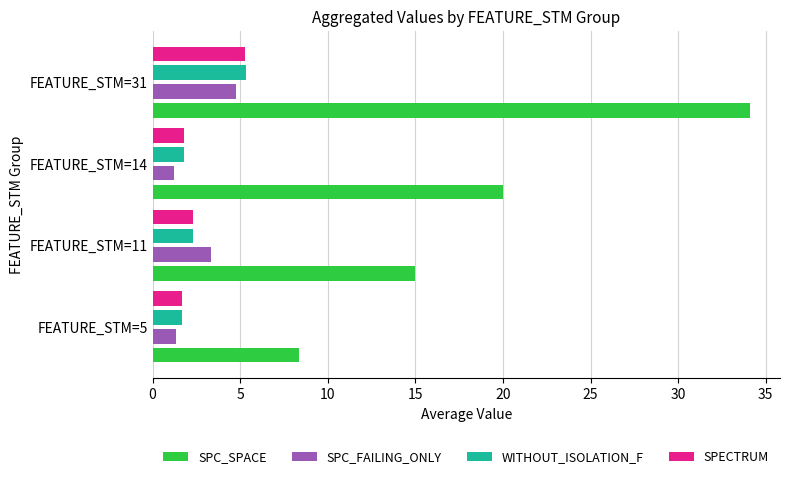

What value does the SPC_SPACE series have at FEATURE_STM=31?

34.1